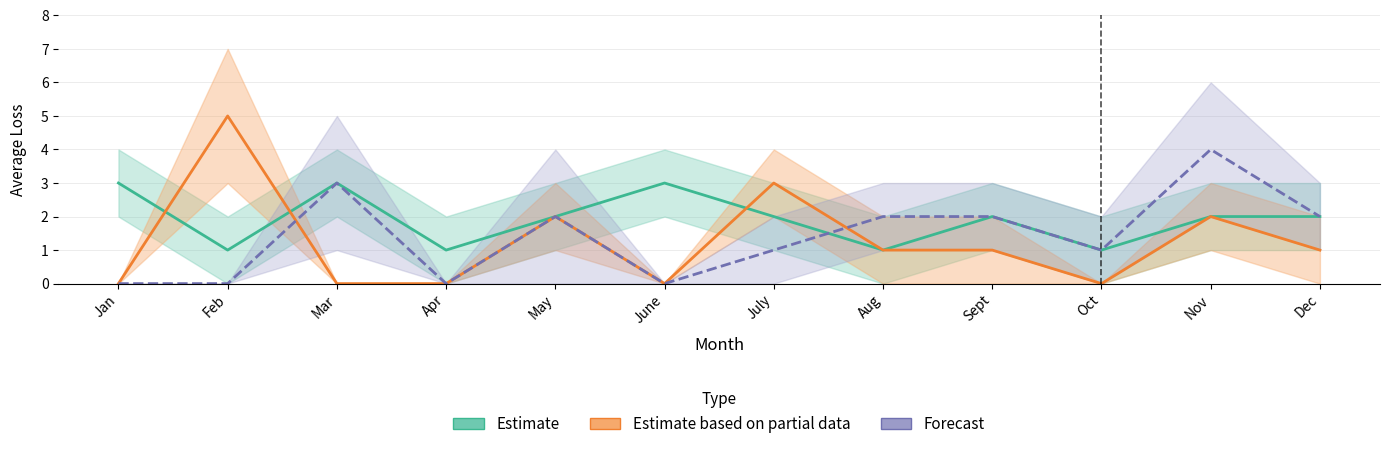

At which label does Forecast reach its peak?

Nov